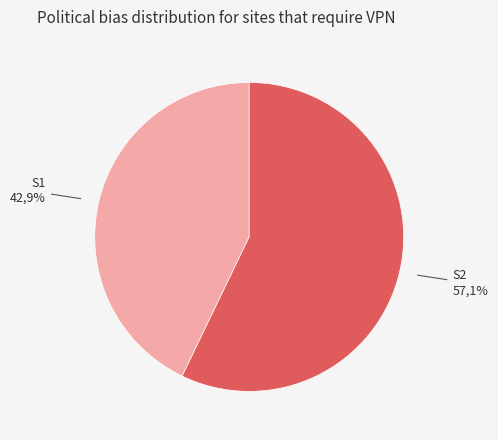

What percentage is the S1 slice, to the nearest percent?

43%